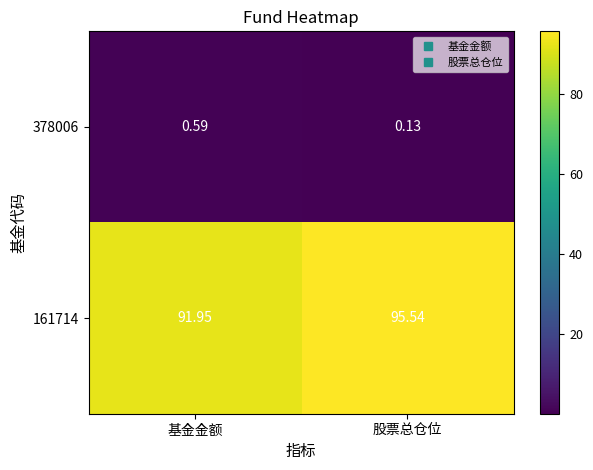

Is the value of 378006 at 基金金额 greater than the value of 161714 at 股票总仓位?

No